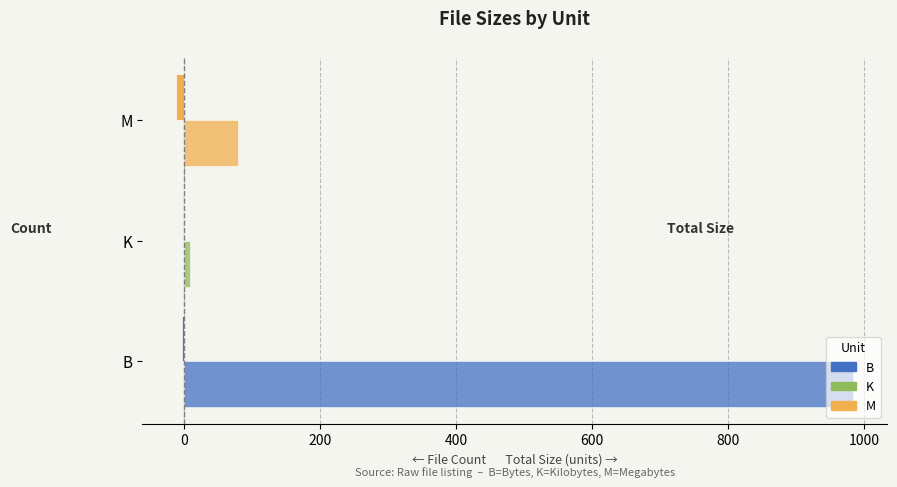

Count the number of data series in this chart.

2